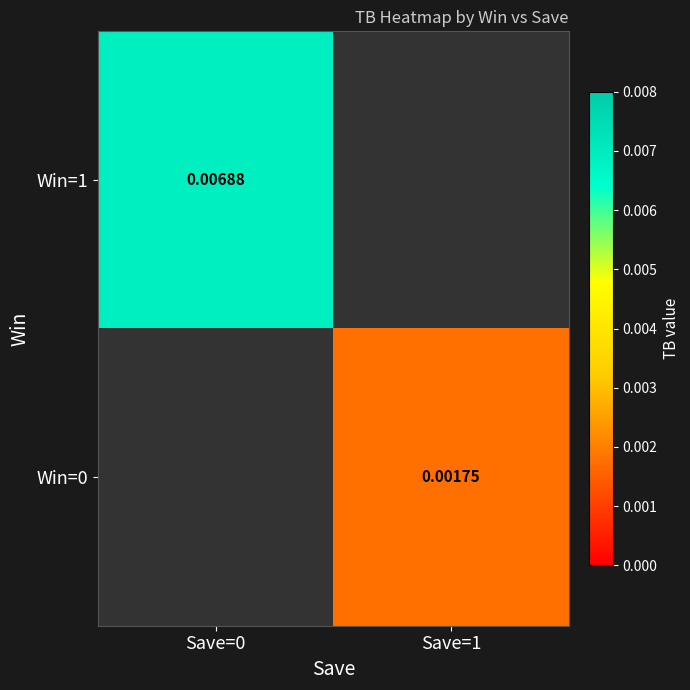

Is the value of Win=0 at Save=1 greater than the value of Win=1 at Save=0?

No